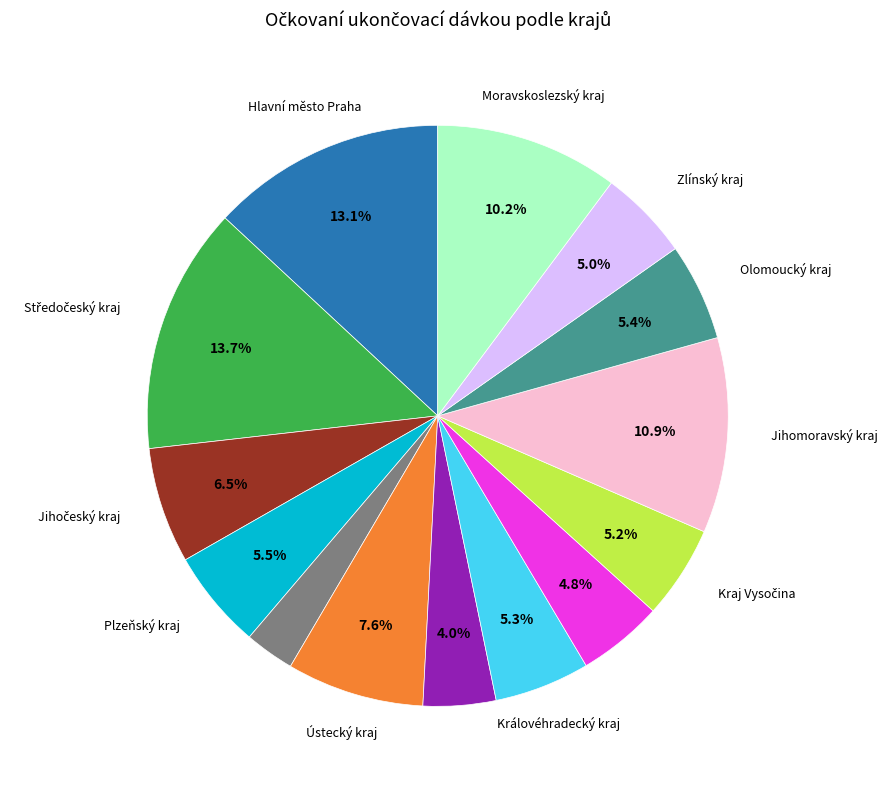

Is there a majority slice in this chart?

No